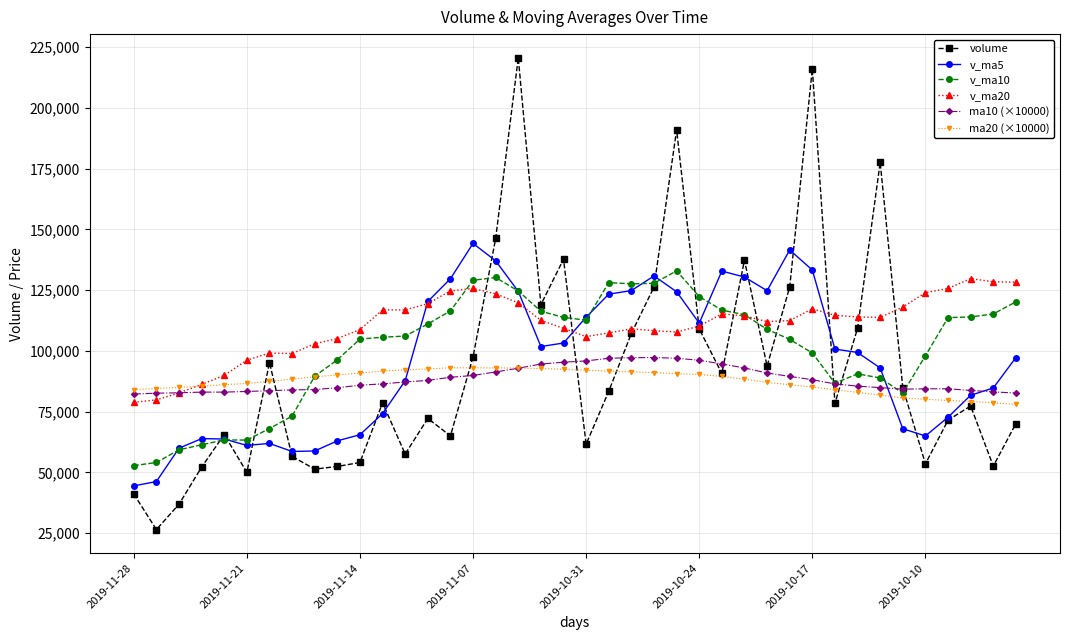

What are all the series names shown in the legend?

volume, v_ma5, v_ma10, v_ma20, ma10 (×10000), ma20 (×10000)